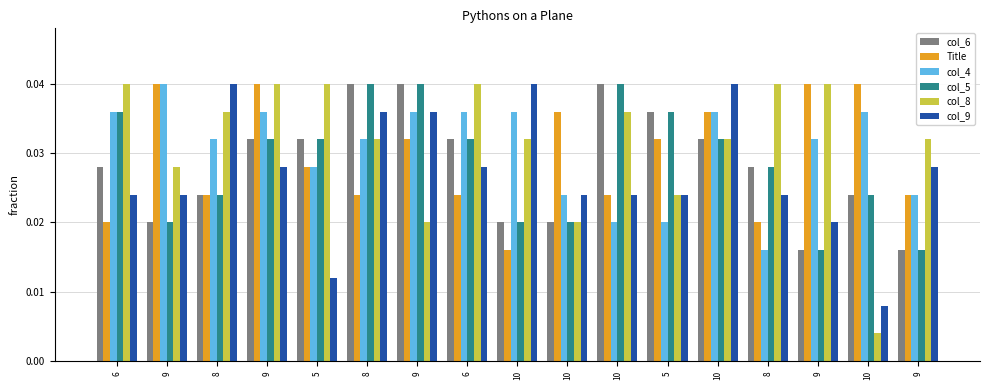

What is the sum of the col_9 values at 10 and 10?

0.1